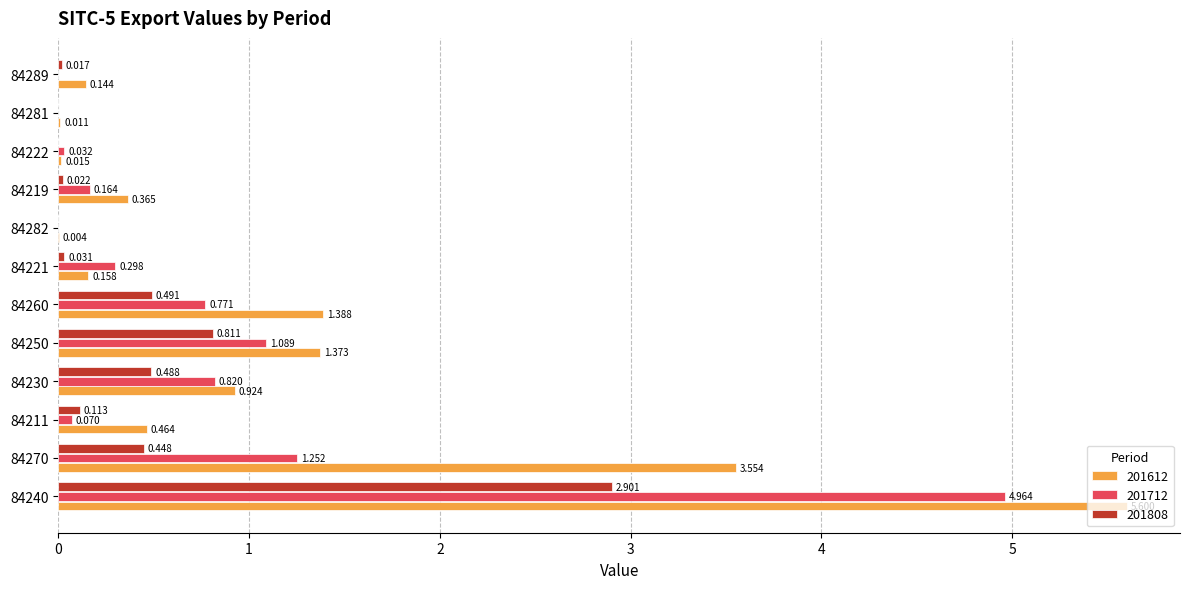

At which label does 201612 reach its peak?

84240